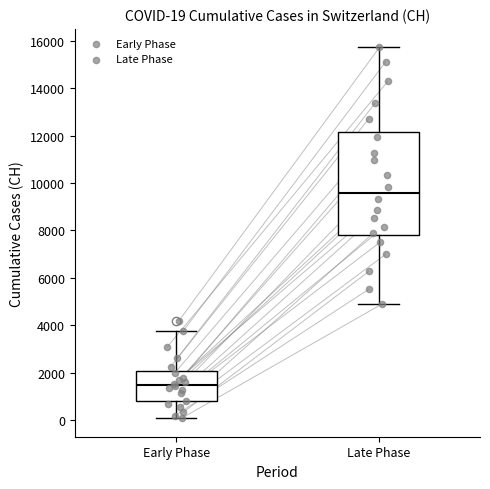

Which box has the lowest median line?

Early Phase